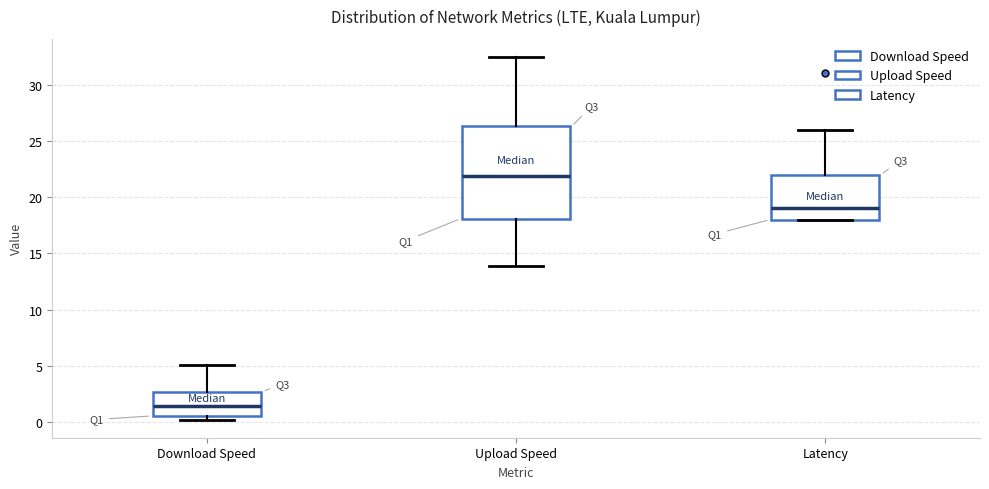

Which box has the highest median line?

Upload Speed